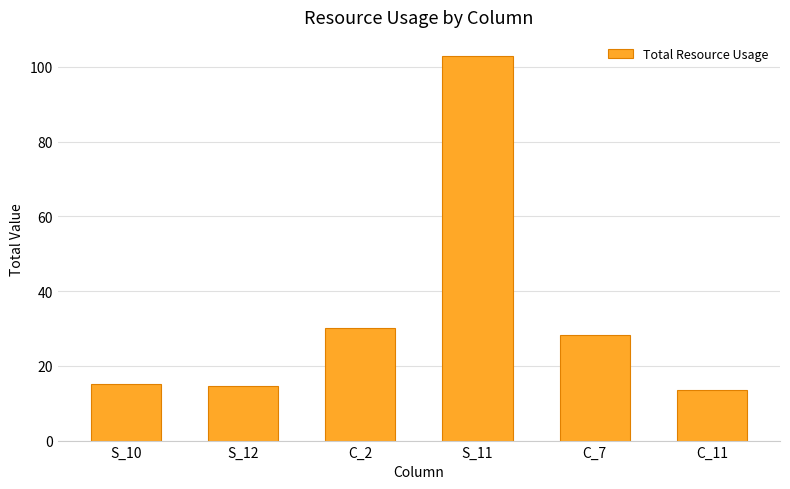

What is the sum of all values?

204.7